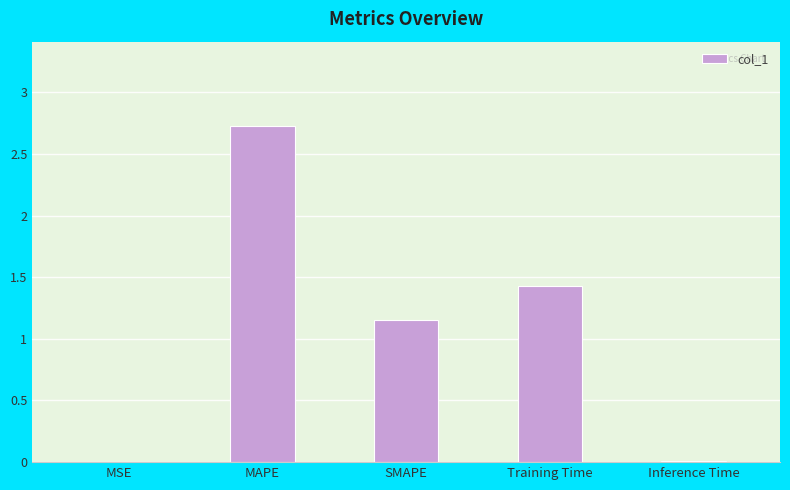

What is the sum of all values?

5.3